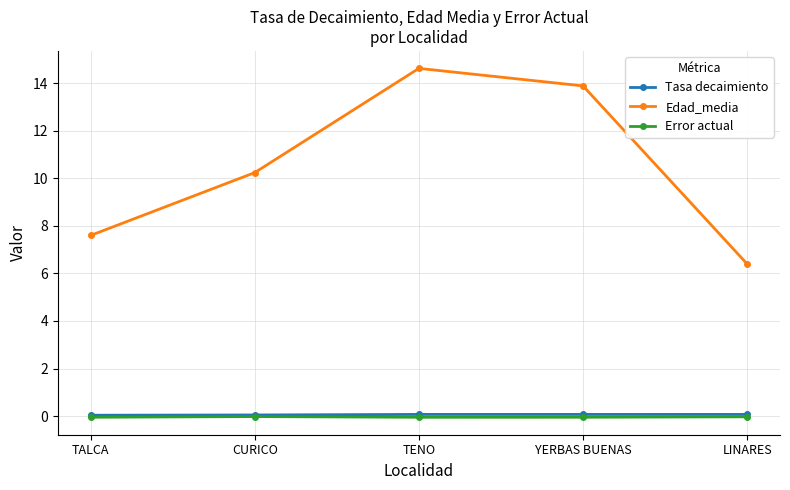

True or false: Error actual has a value of -0.0 at CURICO.

True